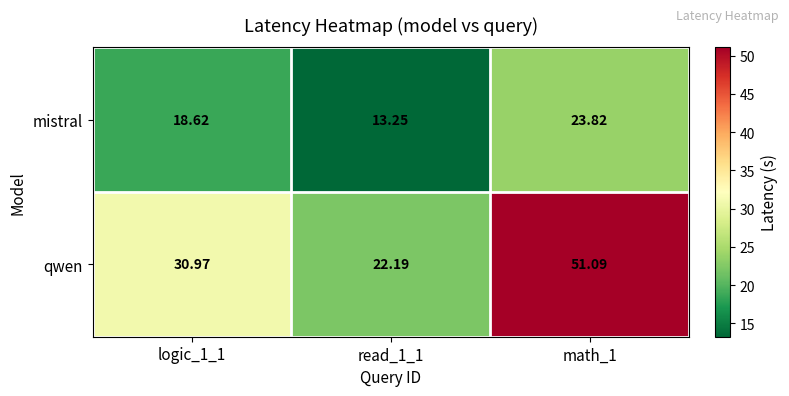

Which series has the largest range (max minus min)?

qwen